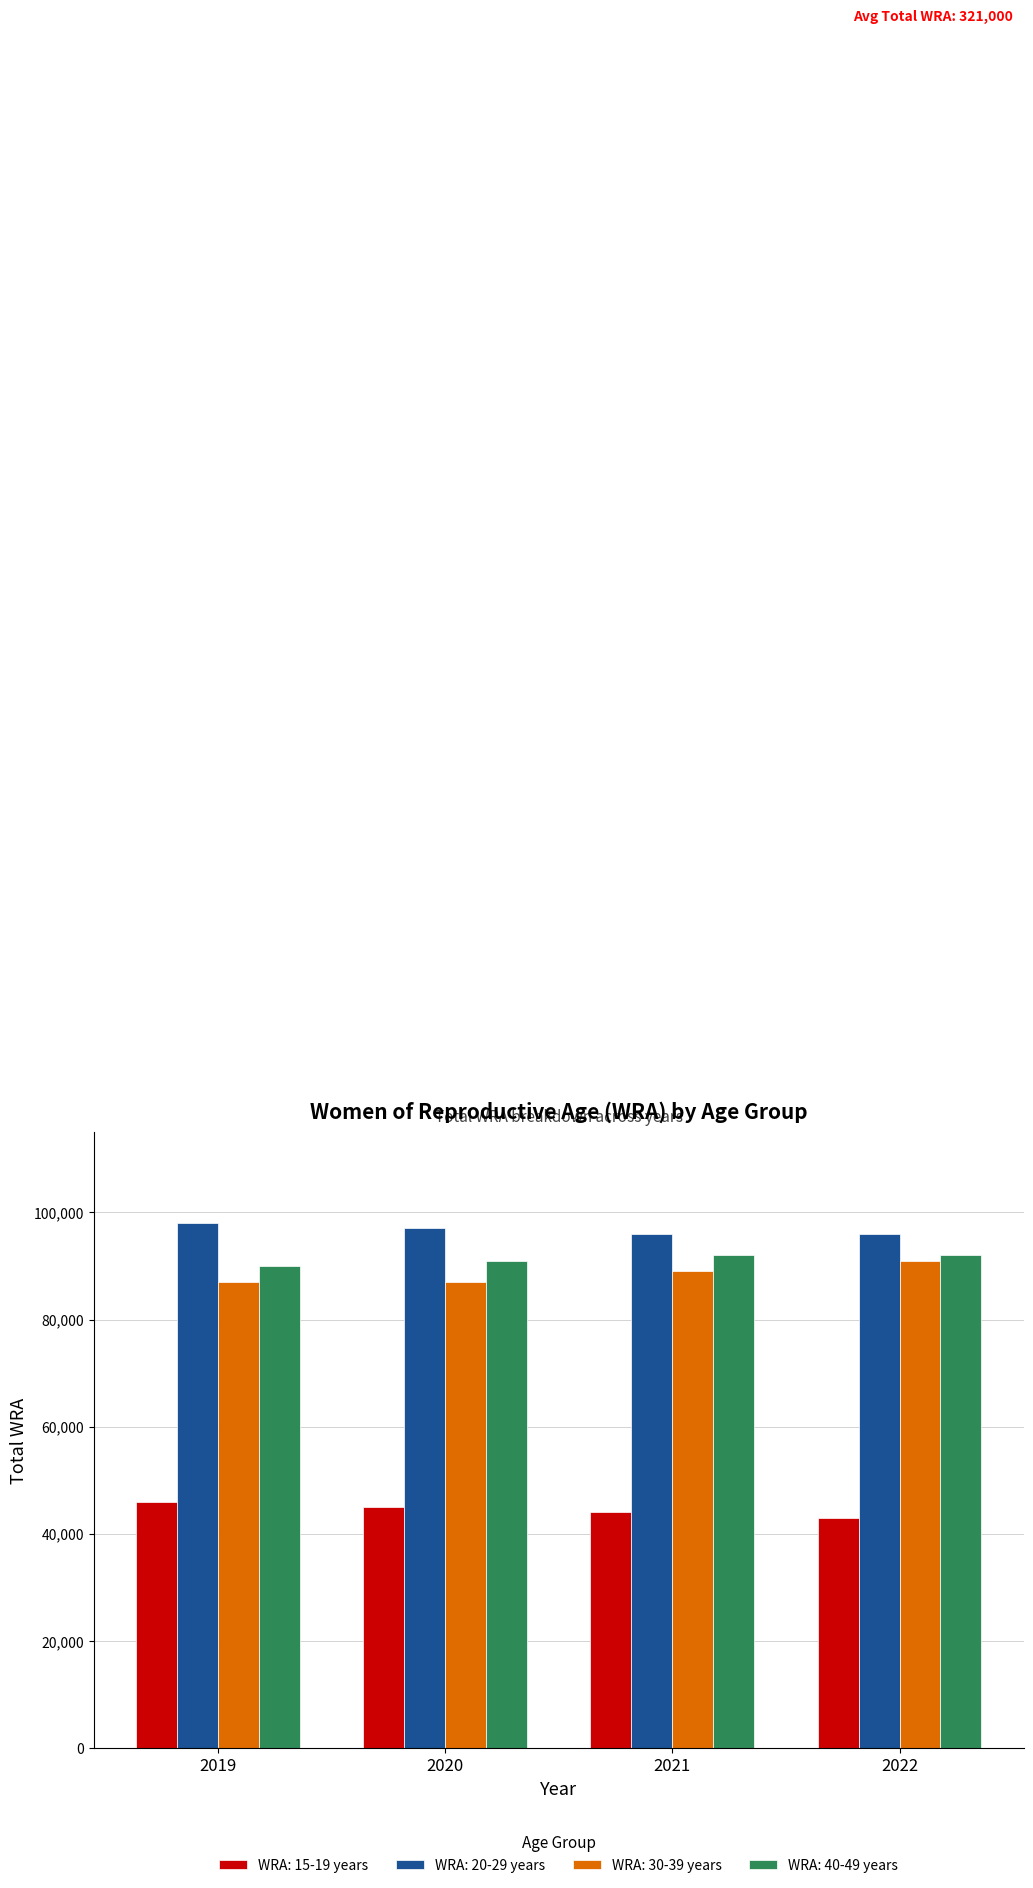

What are all the series names shown in the legend?

WRA: 15-19 years, WRA: 20-29 years, WRA: 30-39 years, WRA: 40-49 years